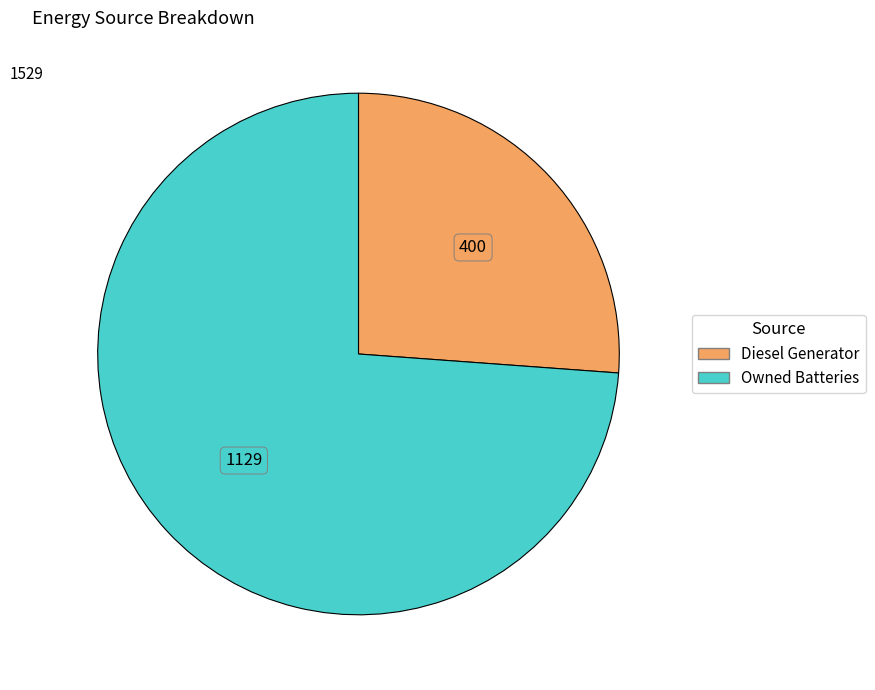

Is there any slice that represents more than half of the pie?

Yes